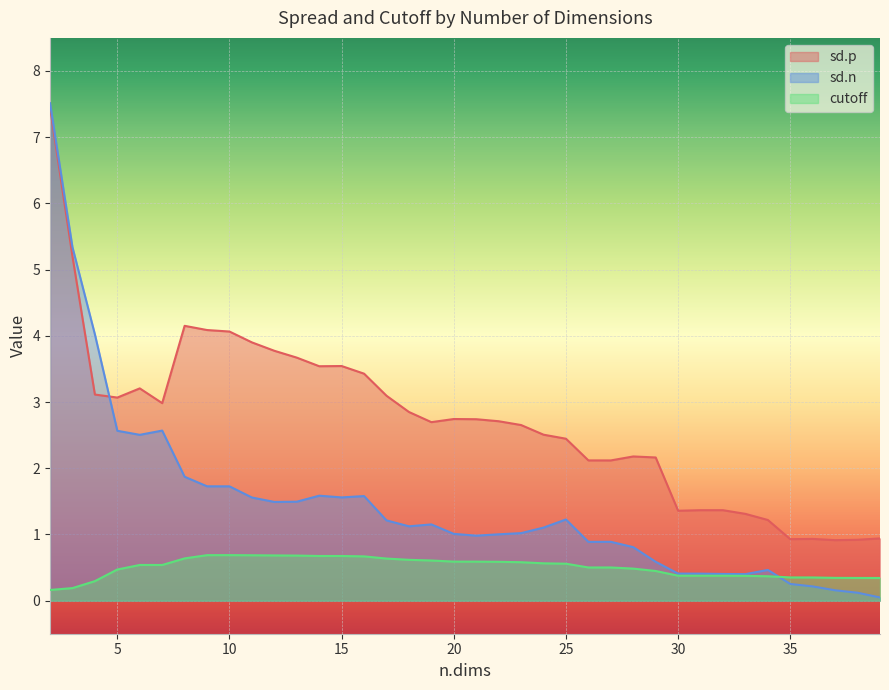

Is it true that sd.p equals 1.6 at 6?

False